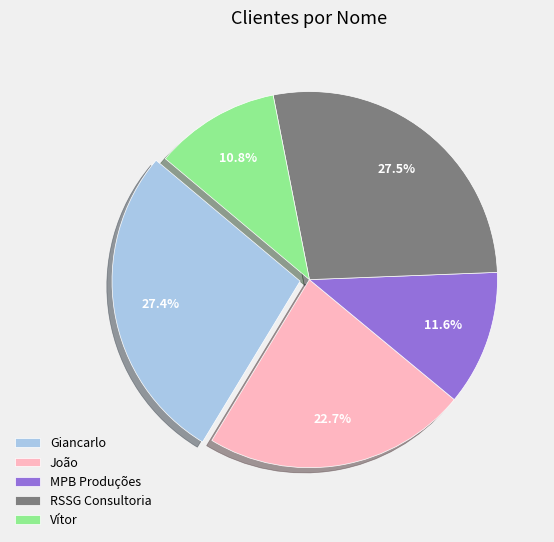

What percentage is NOT represented by João?

77.3%